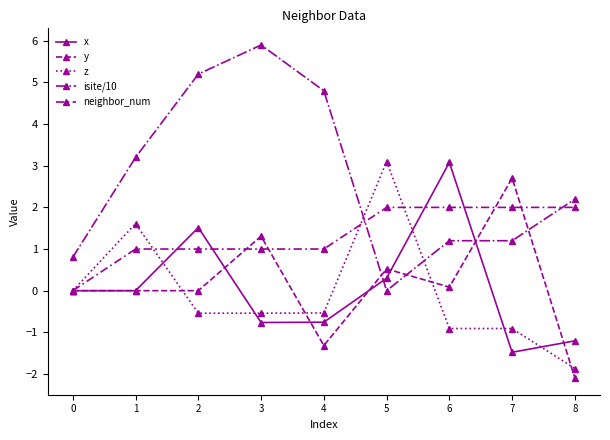

Does the chart have visible grid lines?

No